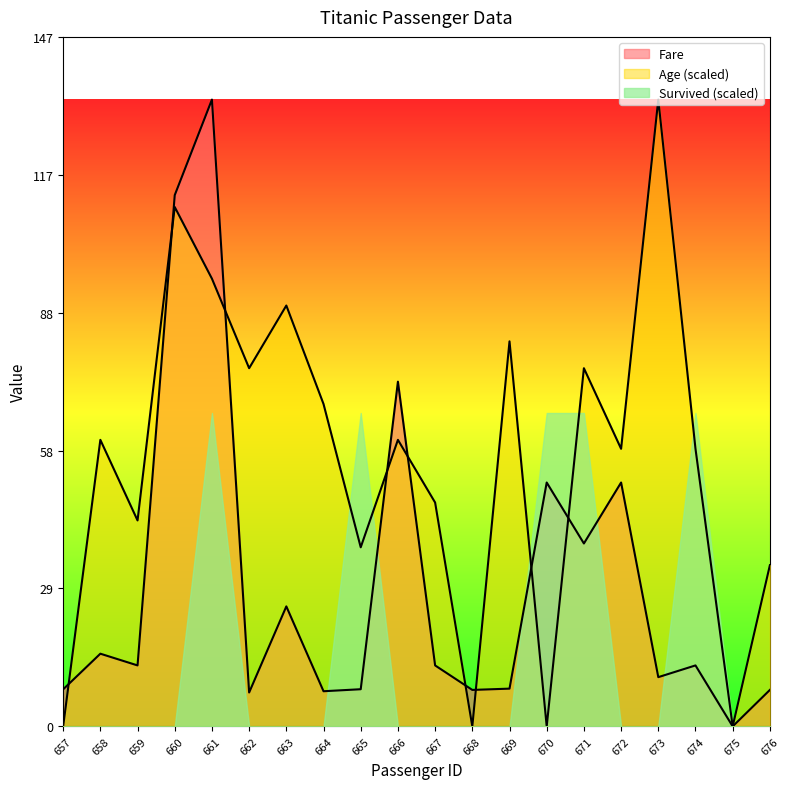

Reading right to left, extract all data points from this chart.

Fare: 7.8	0.0	13.0	10.5	52.0	39.0	52.0	8.1	7.8	13.0	73.5	7.9	7.5	25.6	7.2	133.7	113.3	13.0	15.5	7.9
Age: 34.4	0.0	59.2	133.7	59.2	76.4	0.0	82.1	0.0	47.7	61.1	38.2	68.7	89.7	76.4	95.5	110.7	43.9	61.1	0.0